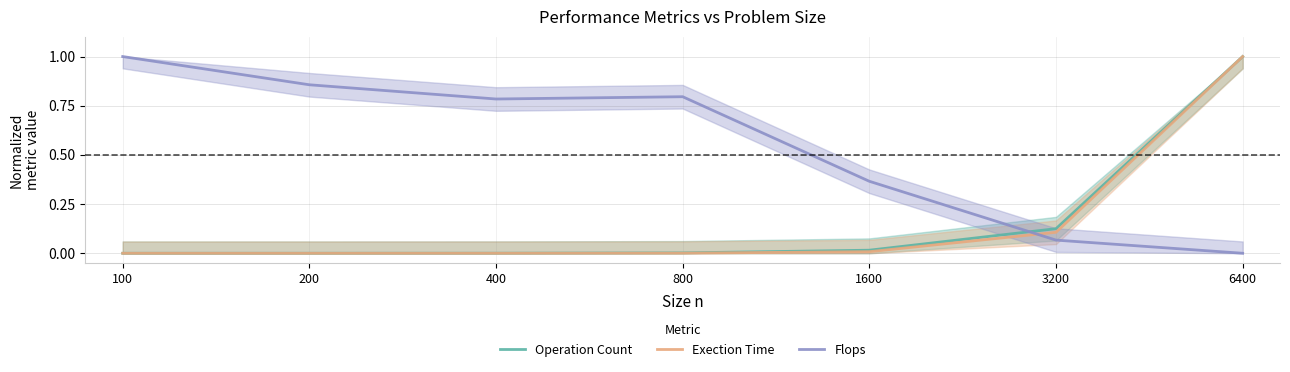

Which series has the largest total across all categories?

Flops